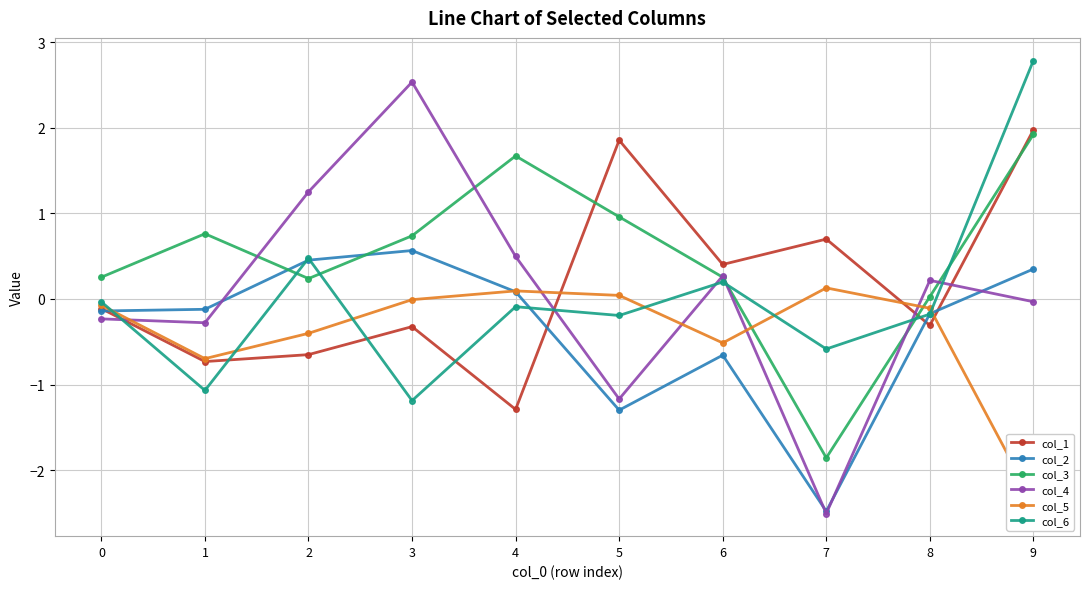

Which label corresponds to the smallest value in the chart?

7